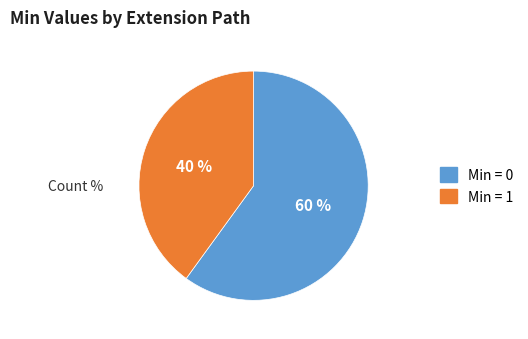

To the nearest percent, what is the average slice percentage?

50%